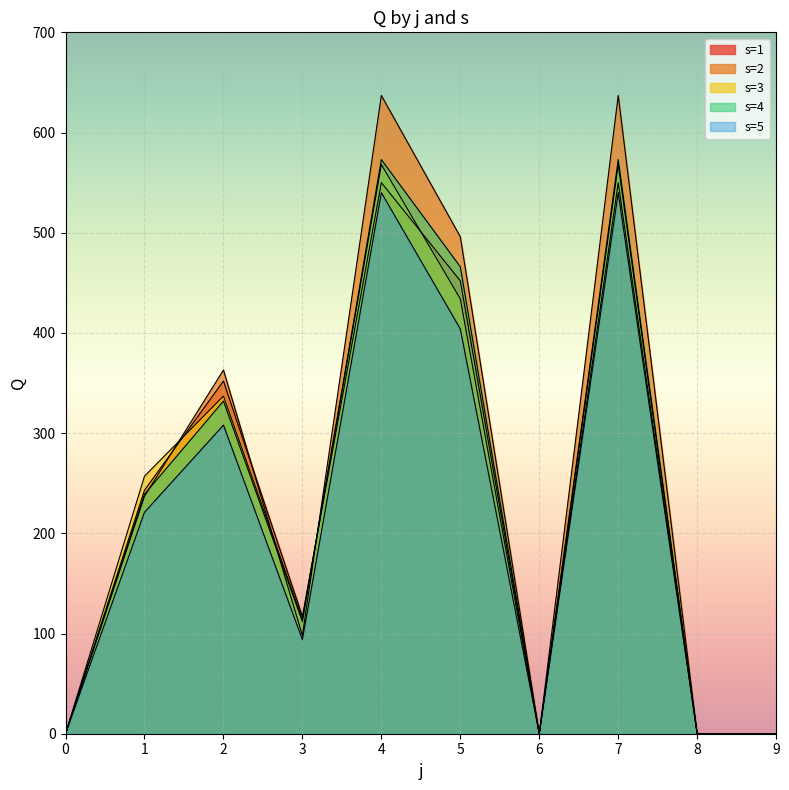

Is the value of s=1 at 8 greater than the value of s=4 at 4?

No